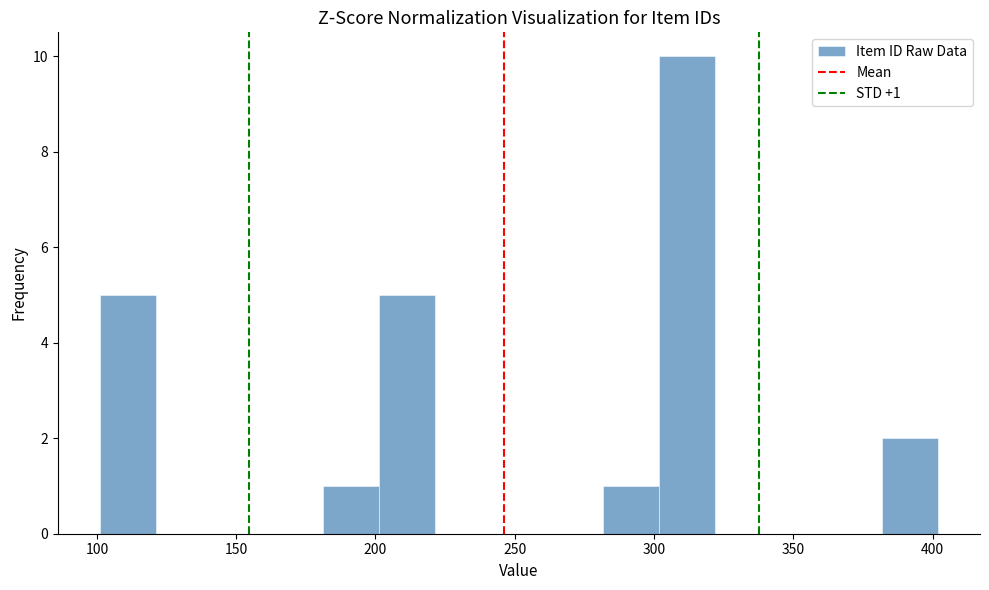

Over which range of the x-axis is the bar tallest?

300 to 320